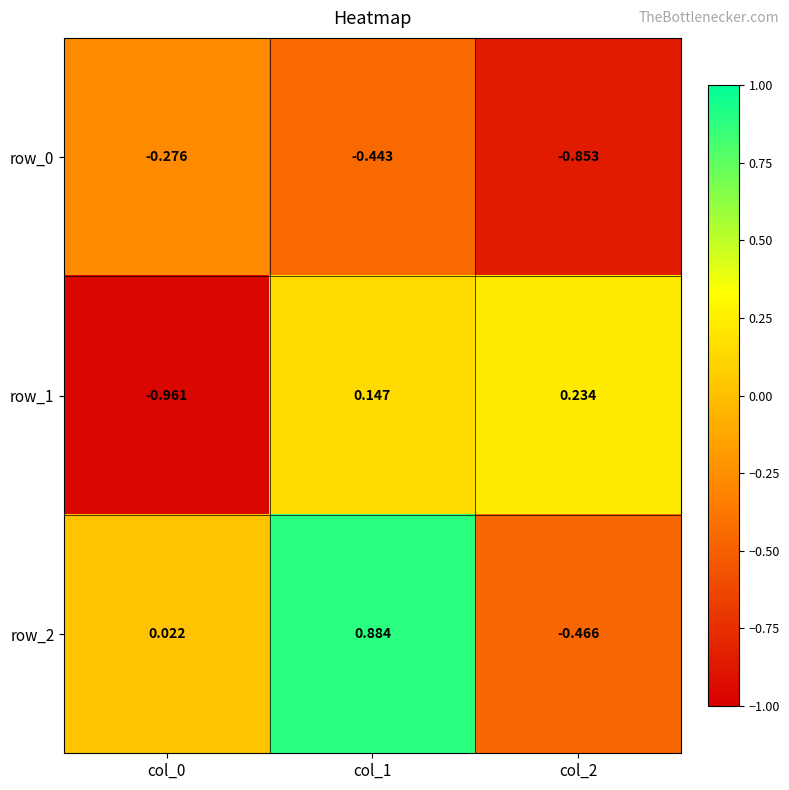

Which series has the largest total across all categories?

row_2